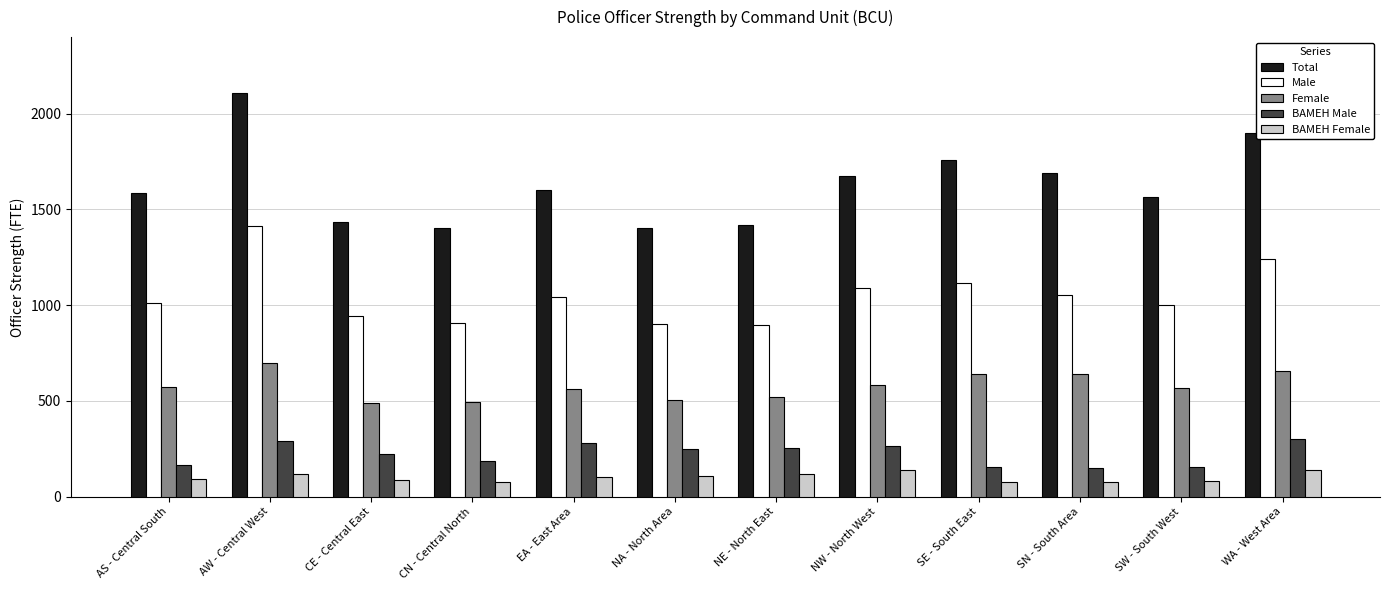

What is the difference between the maximum and minimum values in the BAMEH Male series?

152.5